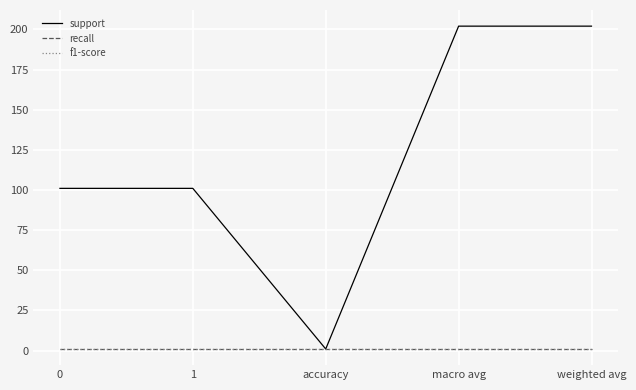

True or false: f1-score and recall cross at least once.

False